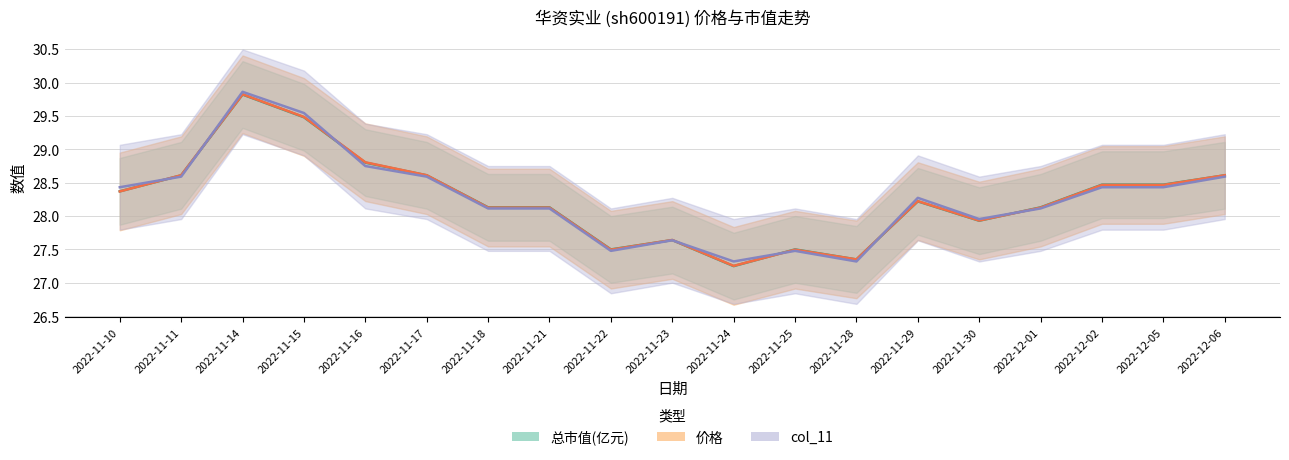

What value does the col_11 series have at 2022-11-15?

29.5